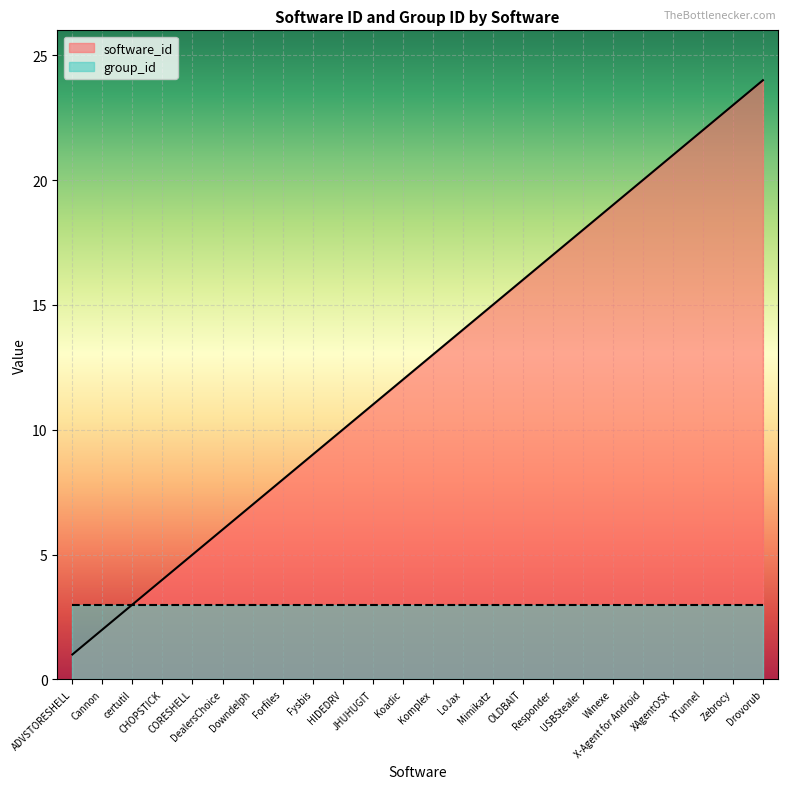

Rank the categories by value from lowest to highest.

ADVSTORESHELL, Cannon, certutil, CHOPSTICK, CORESHELL, DealersChoice, Downdelph, Forfiles, Fysbis, HIDEDRV, JHUHUGIT, Koadic, Komplex, LoJax, Mimikatz, OLDBAIT, Responder, USBStealer, Winexe, X-Agent for Android, XAgentOSX, XTunnel, Zebrocy, Drovorub